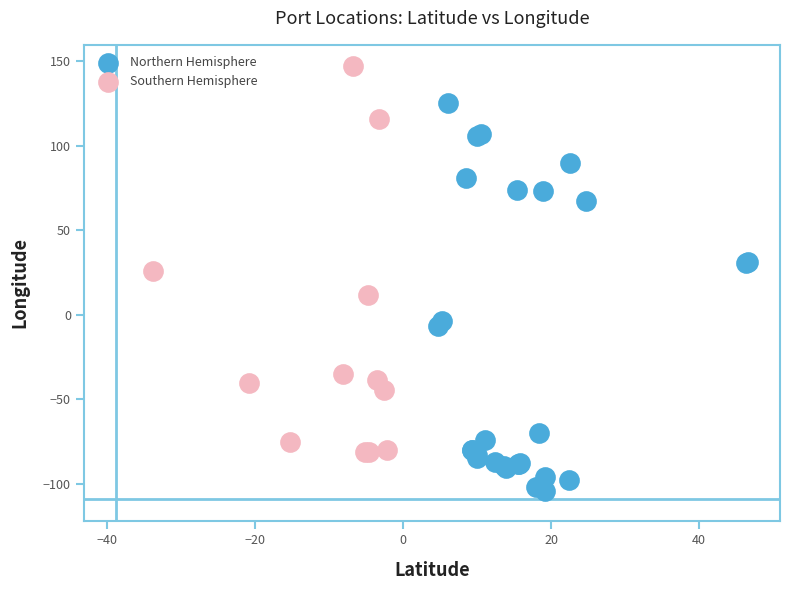

Which series contains the lowest Y value?

Northern Hemisphere